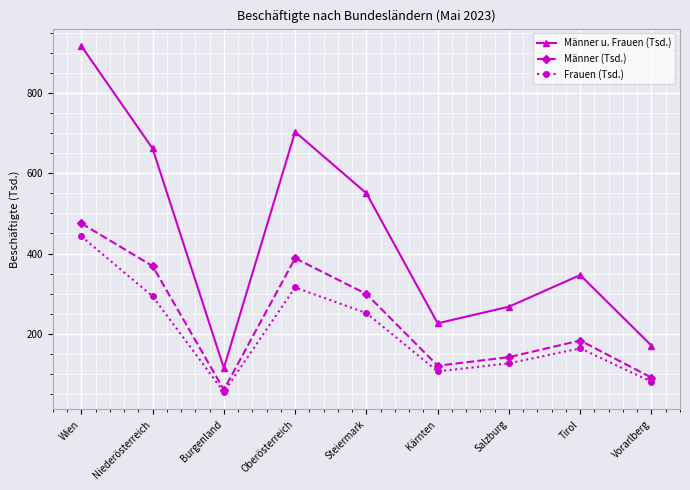

Does the chart have visible grid lines?

Yes